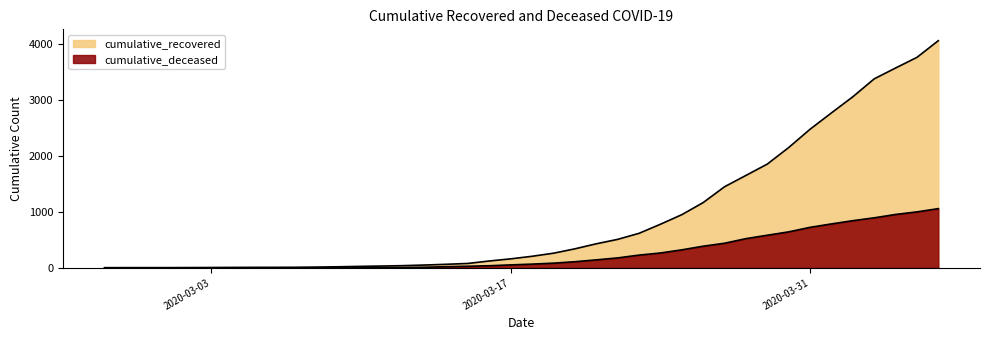

What is the difference between the maximum and minimum values in the cumulative_recovered series?

4055